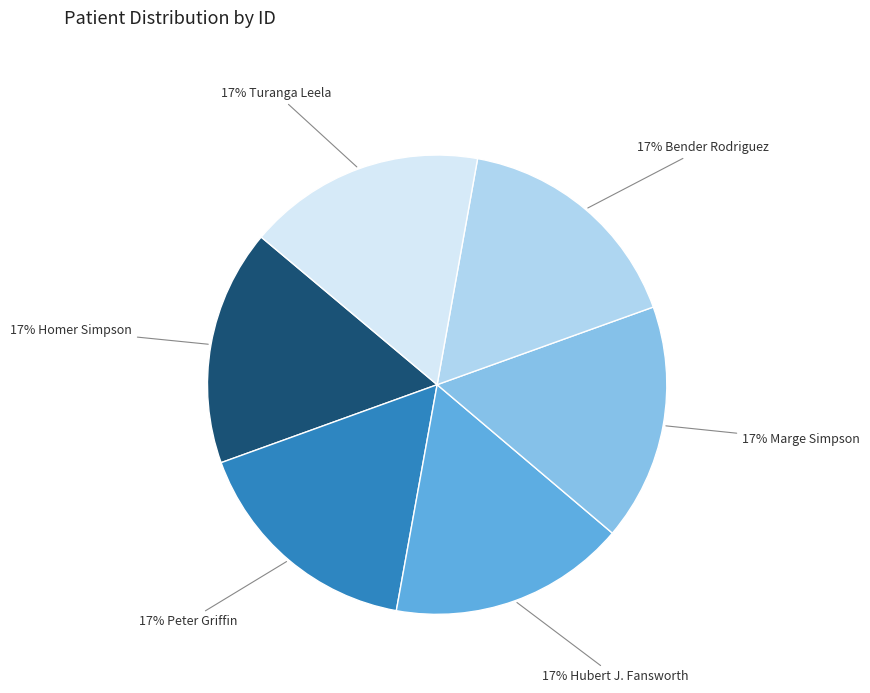

To the nearest percent, what is the average slice percentage?

17%